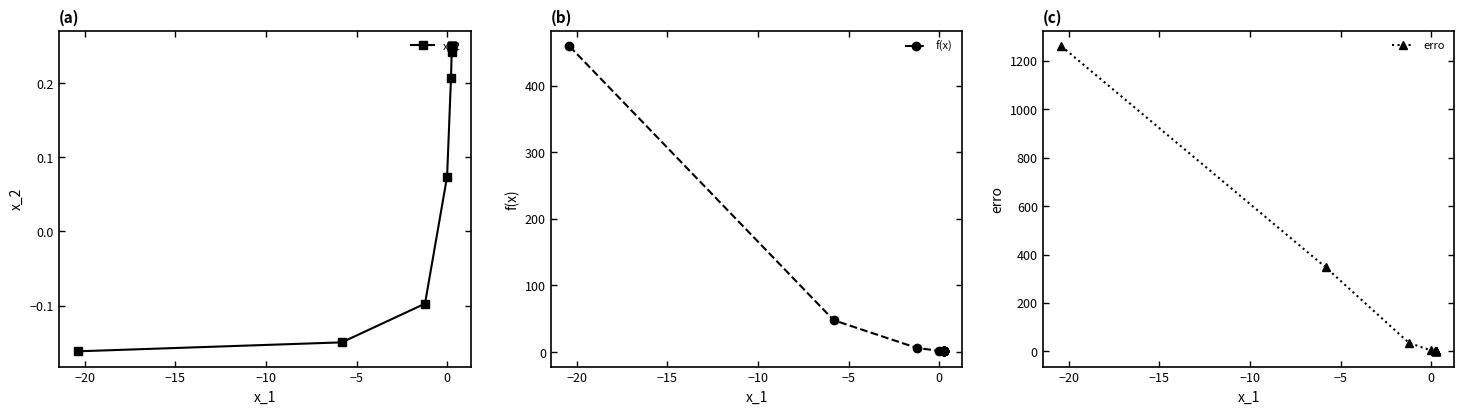

List the series in order of their overall mean, lowest first.

x_2, f(x), erro